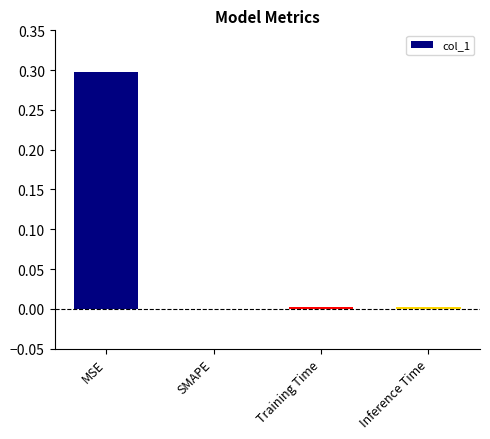

What is the sum of all values?

0.3